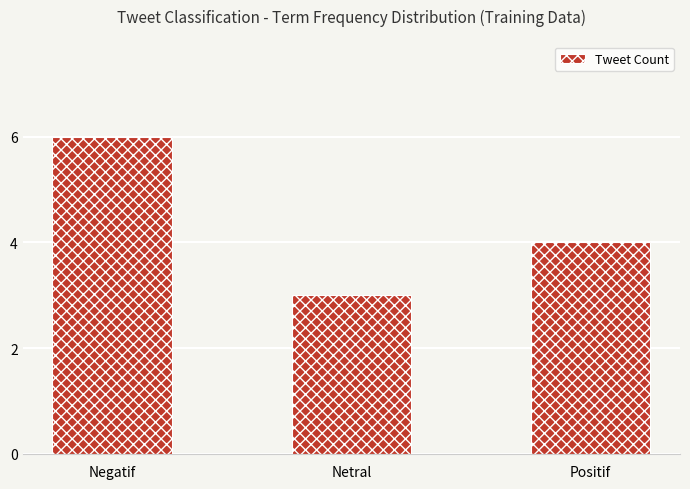

At which label is the value closest to 4?

Positif